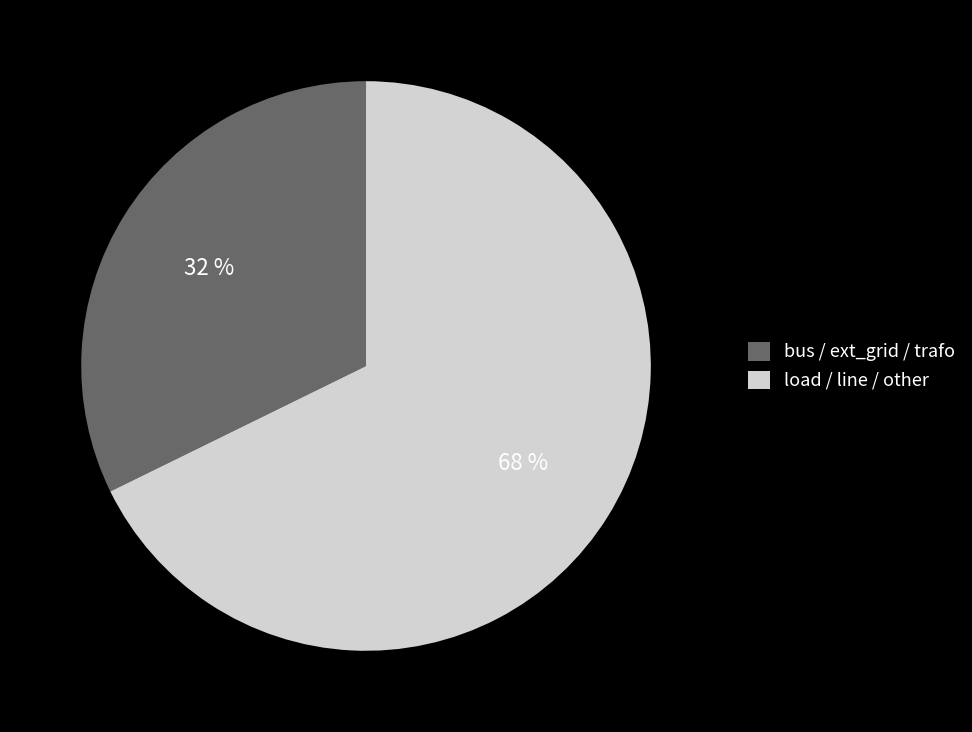

To the nearest percent, what is the average slice percentage?

50%